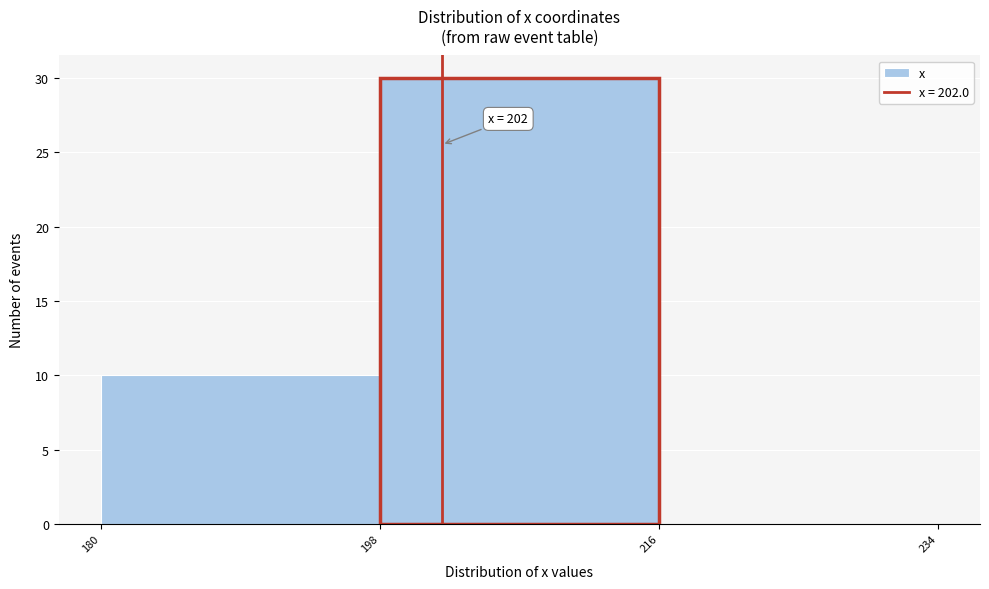

Over which range of the x-axis is the bar tallest?

198 to 216